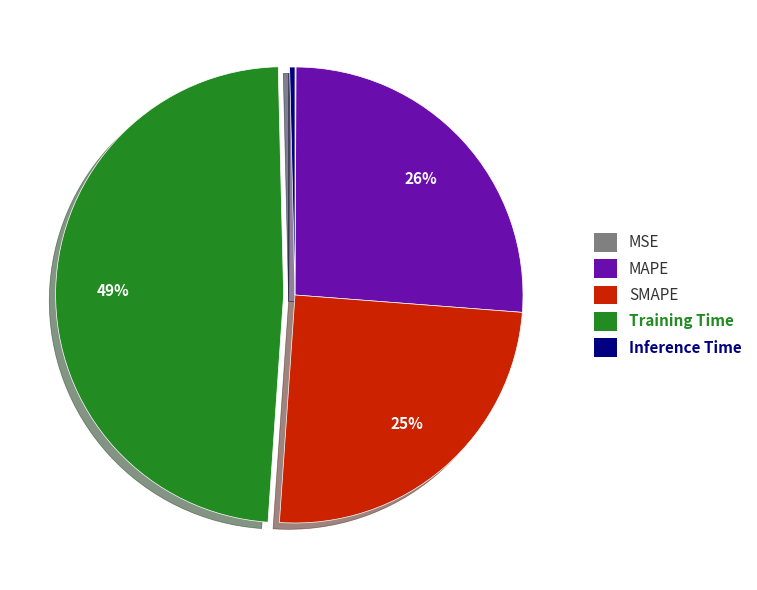

What is the largest slice in the pie chart?

Training Time